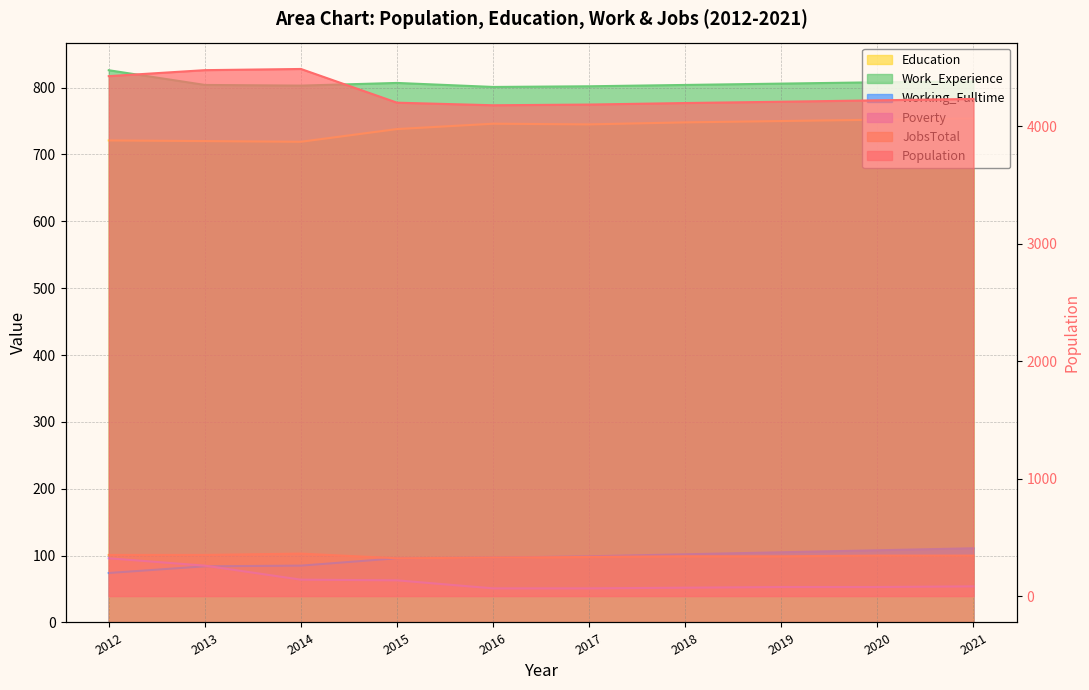

In Work_Experience, how many points are lower than both neighbors (excluding endpoints)?

2